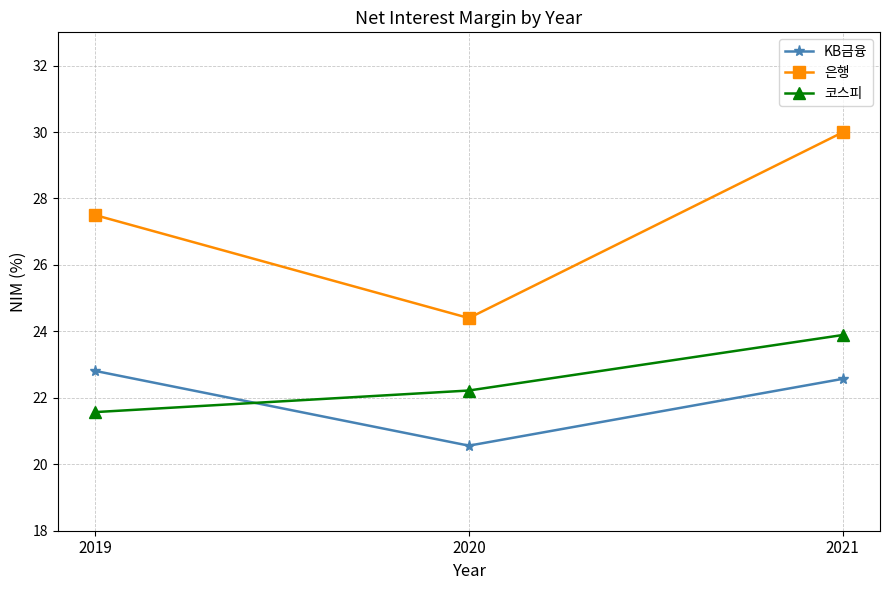

Reading left to right, list all the values displayed in this chart.

KB금융: 2019=22.8	2020=20.6	2021=22.6
은행: 2019=27.5	2020=24.4	2021=30.0
코스피: 2019=21.6	2020=22.2	2021=23.9